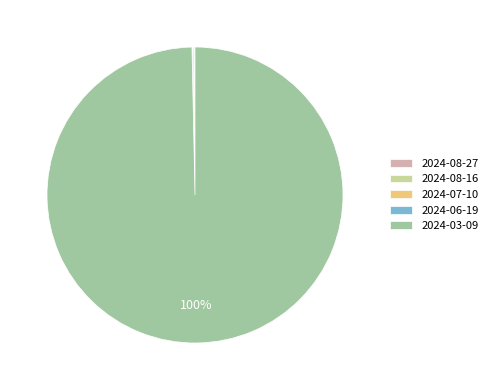

The 2024-03-09 slice represents 100% of the pie. True or false?

True